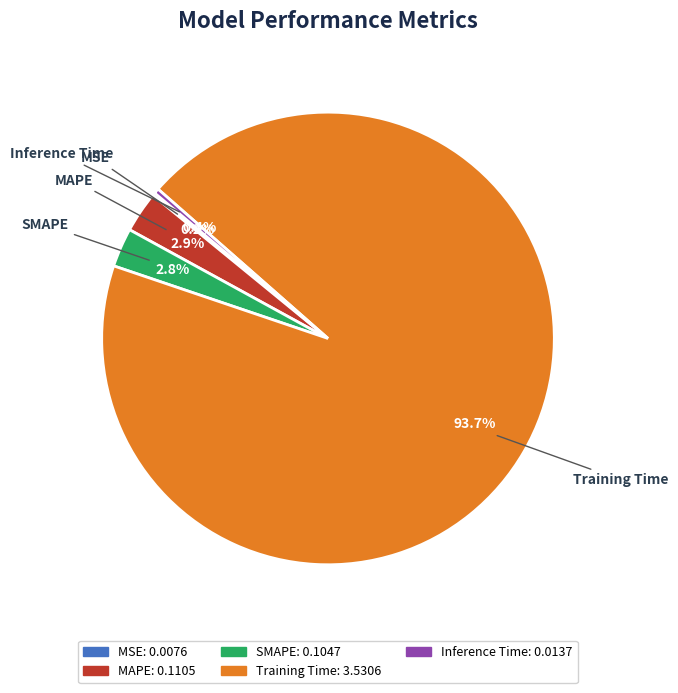

What is the largest slice in the pie chart?

Training Time